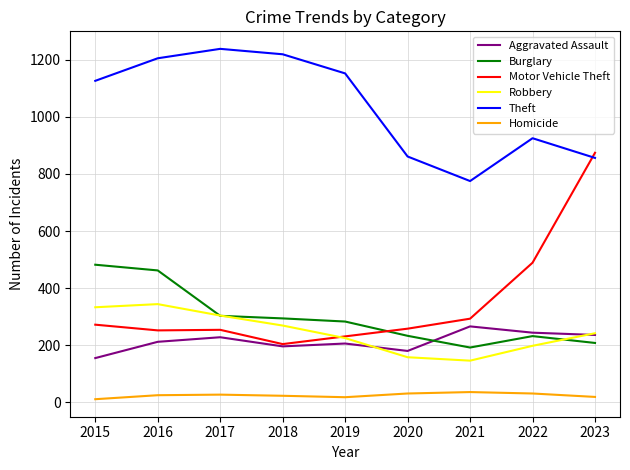

At which label is Theft closest to 1006?

2022